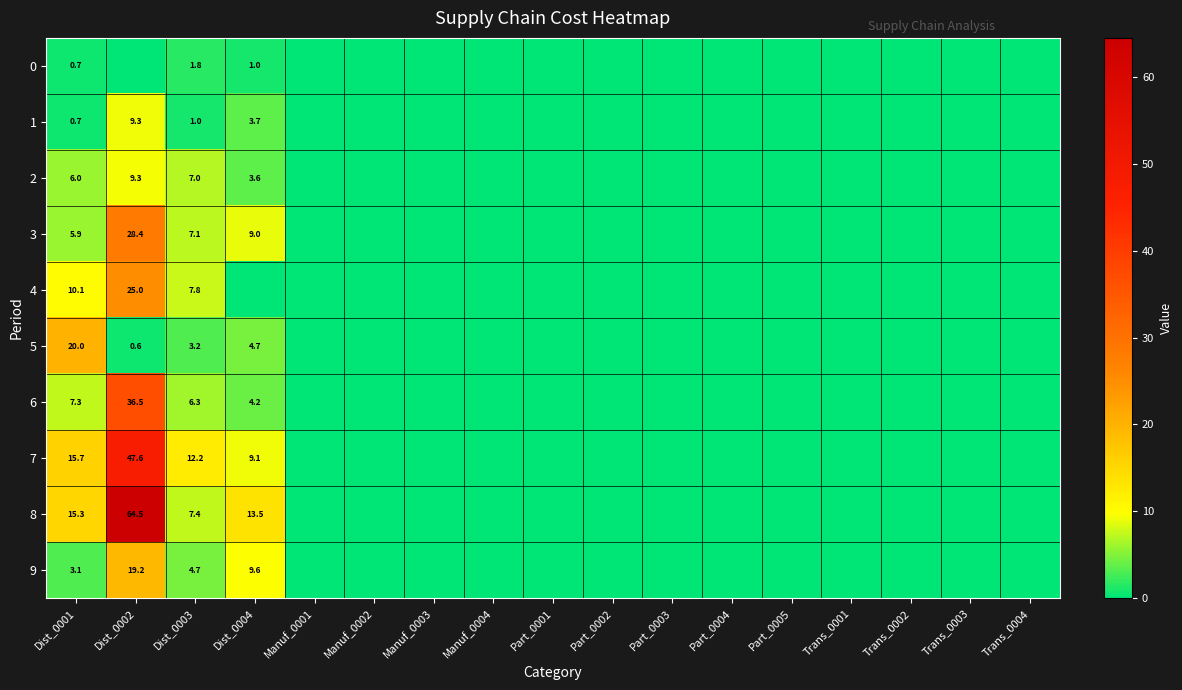

The value of 1 at Dist_0002 is 12.2. True or false?

False